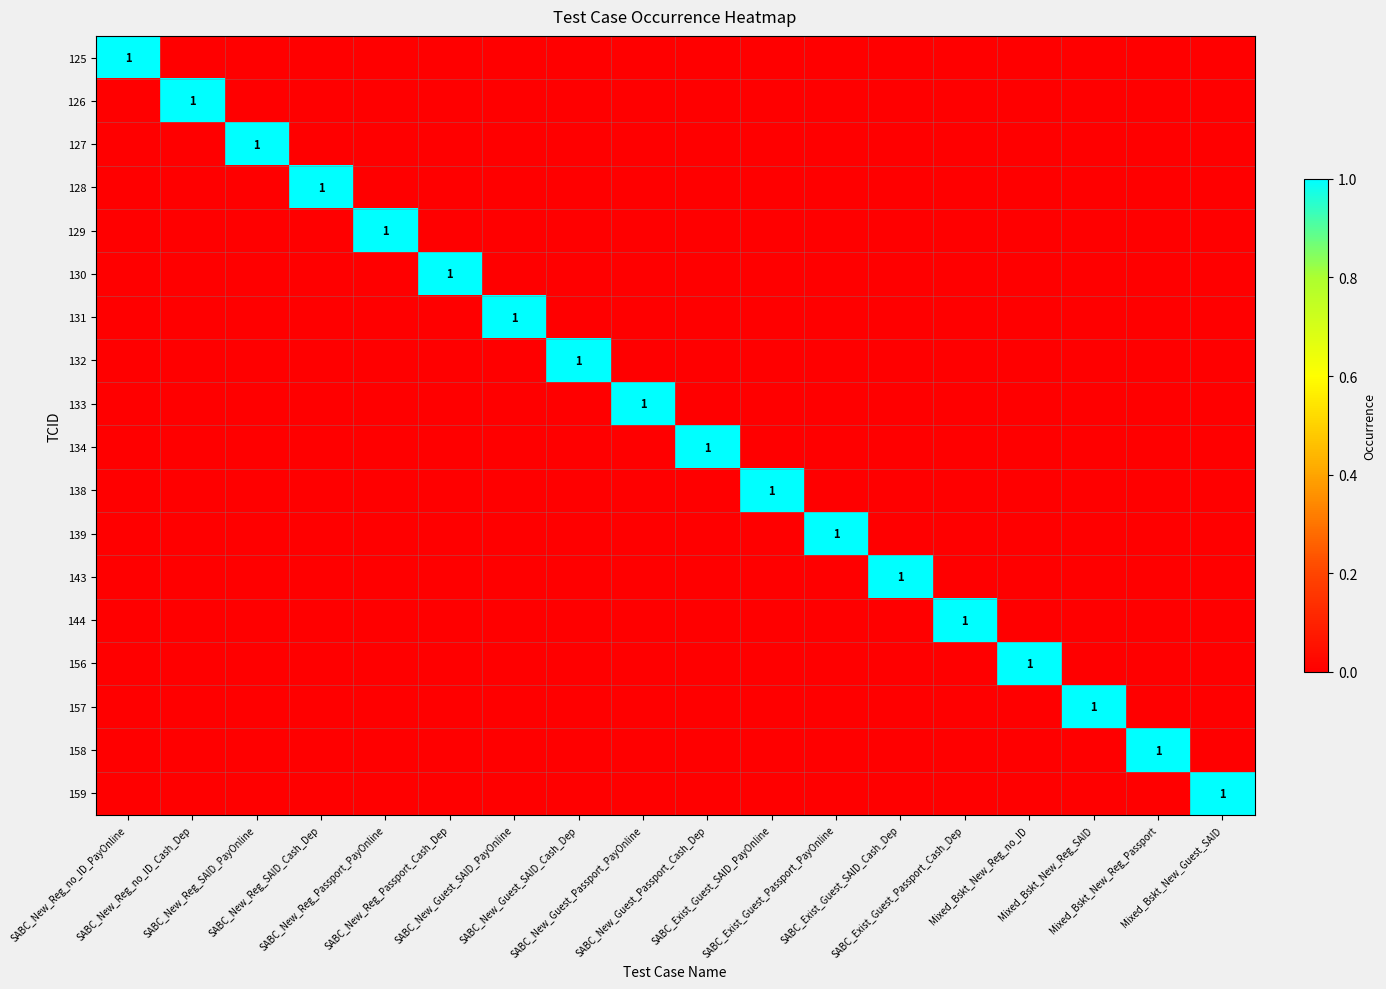

What value does the 134 series have at SABC_New_Guest_Passport_Cash_Dep?

1